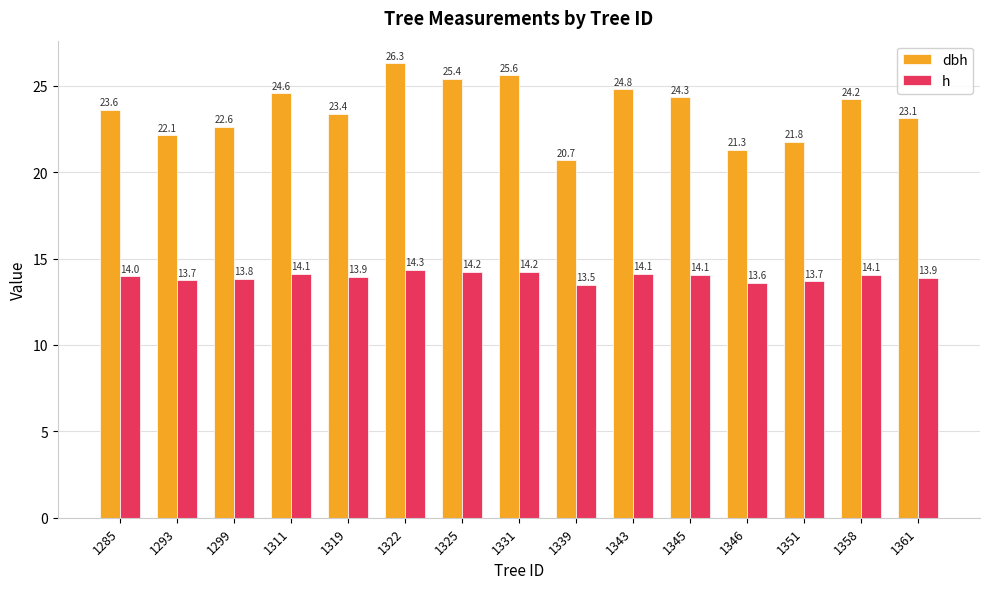

Which series has the largest range (max minus min)?

dbh